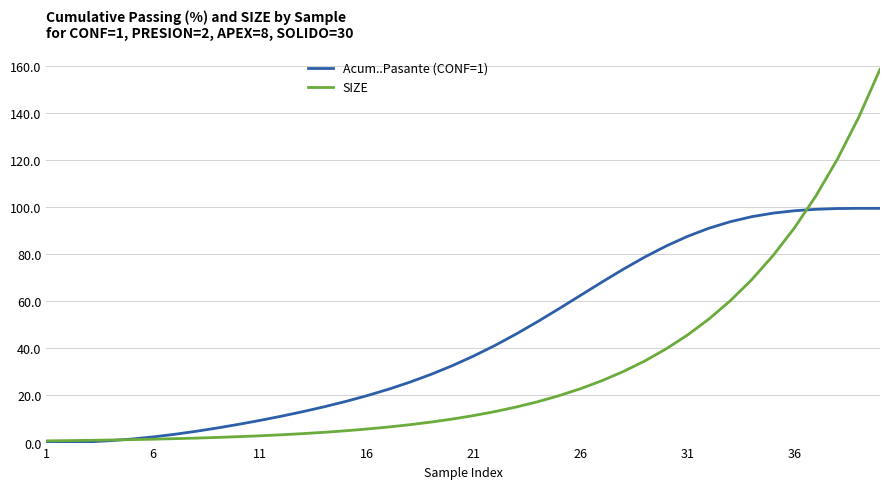

What is the average value of the Acum..Pasante (CONF=1) series?

44.6